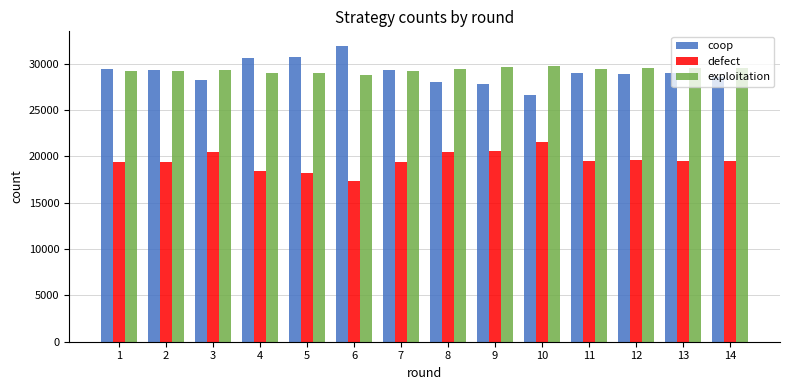

Is the value of coop at 13 greater than the value of exploitation at 12?

No